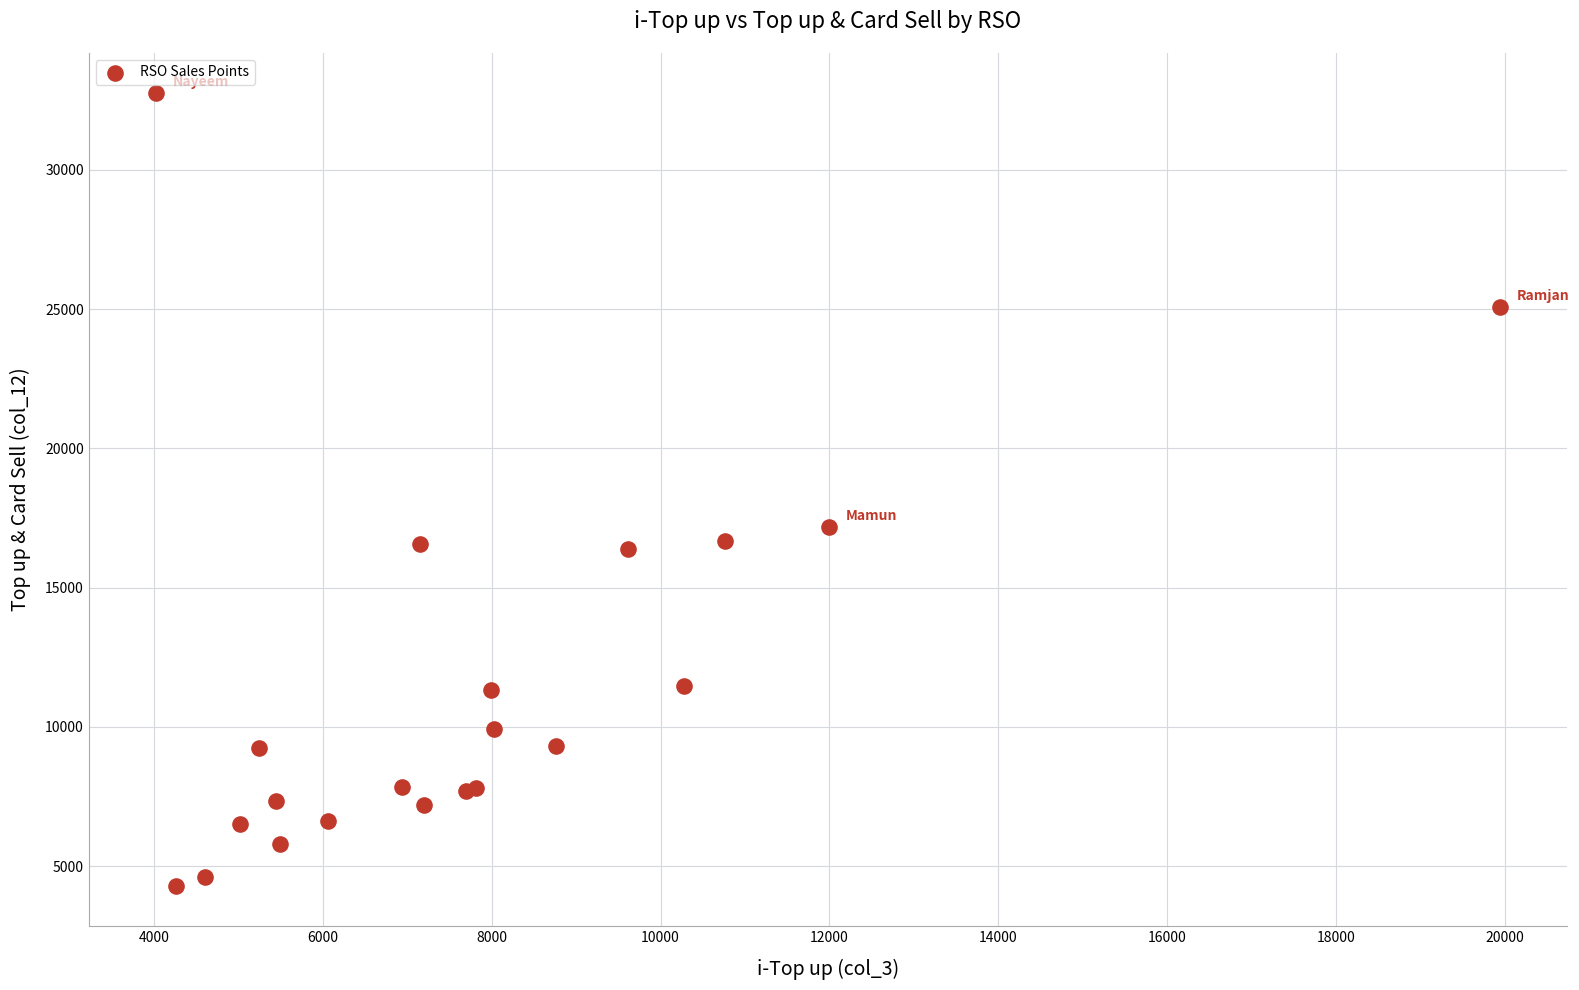

What Y value in the scatter plot is closest to 18521?

17180